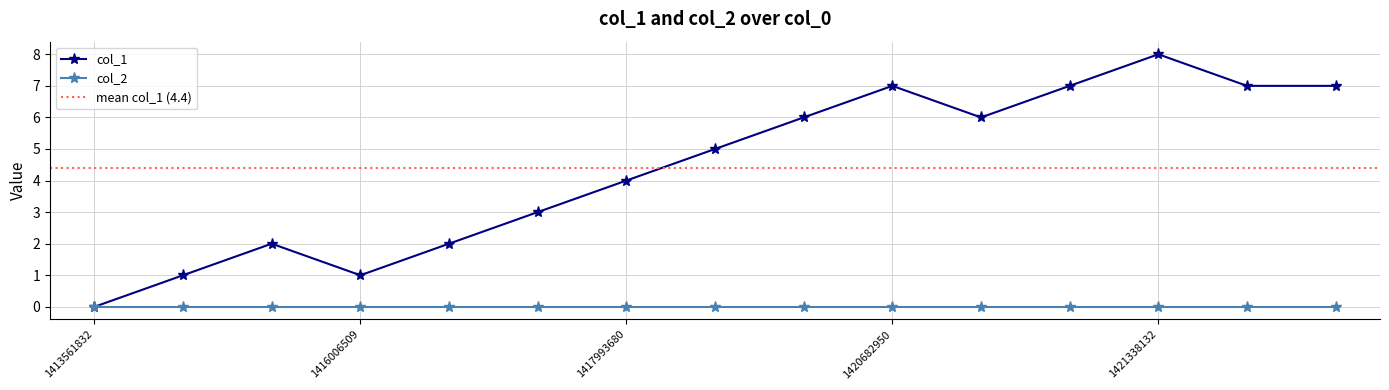

What is the sum of all values?

66